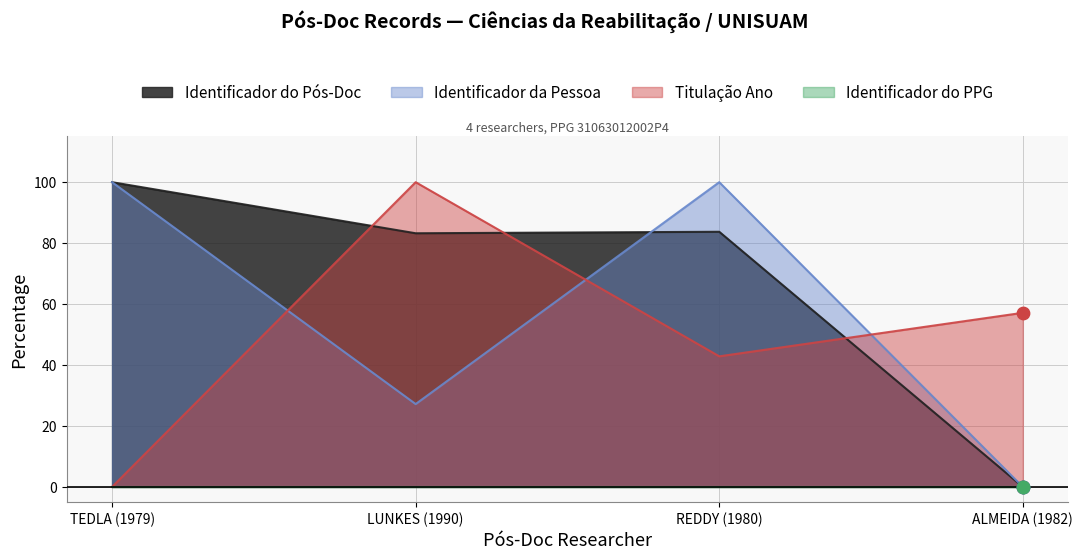

At how many categories does at least one series exceed 65?

3